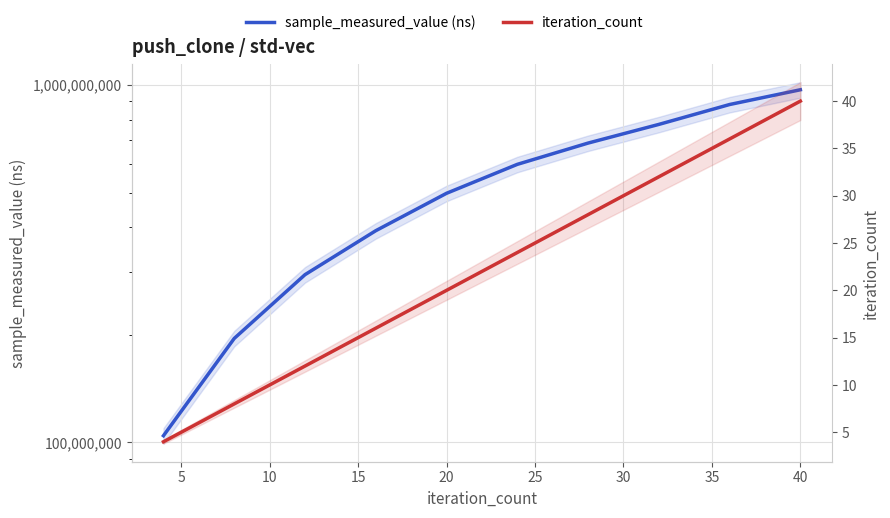

Does the chart have visible grid lines?

Yes